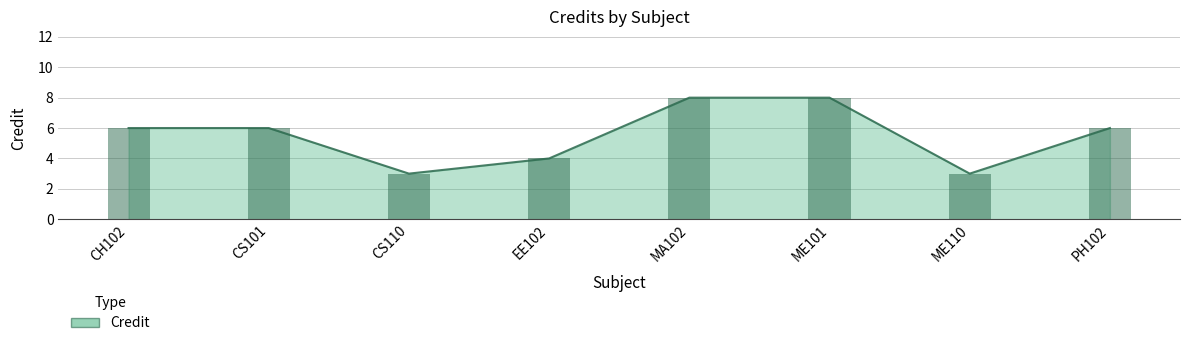

What is the minimum value shown in the chart?

3